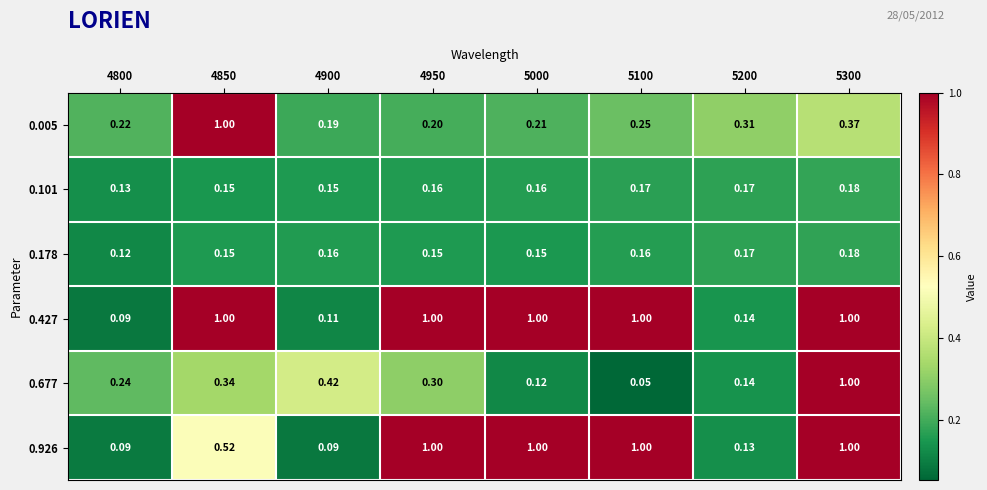

Is the value of 0.005 at 5000 greater than the value of 0.926 at 4800?

Yes